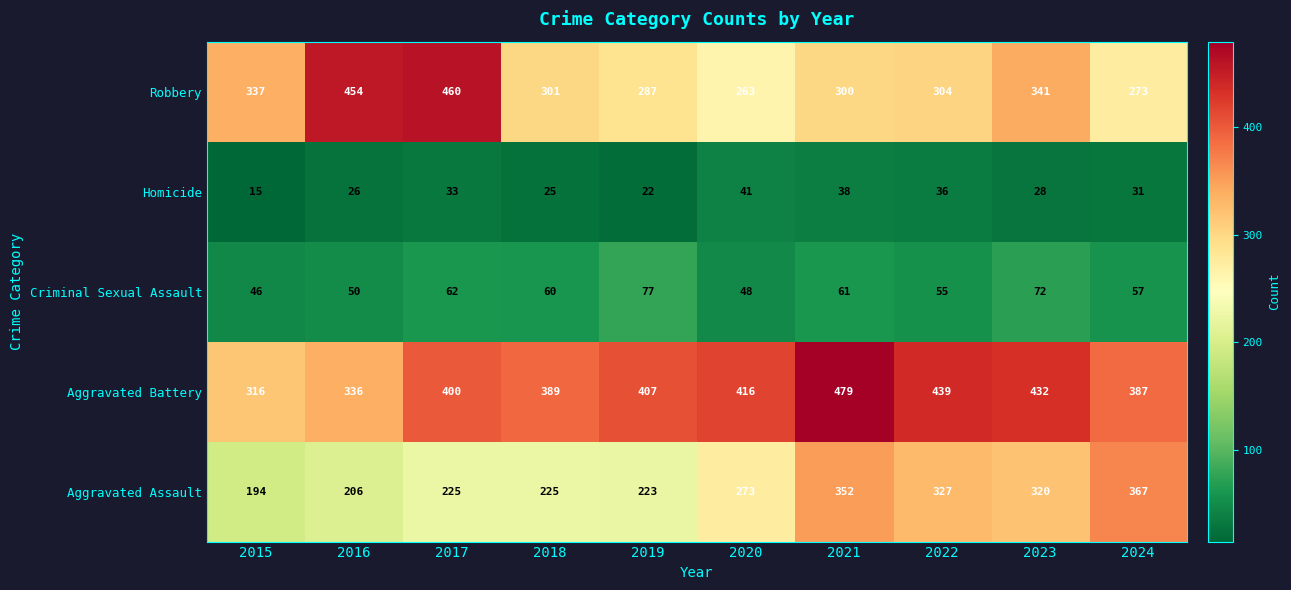

How many categories are shown in the chart?

10